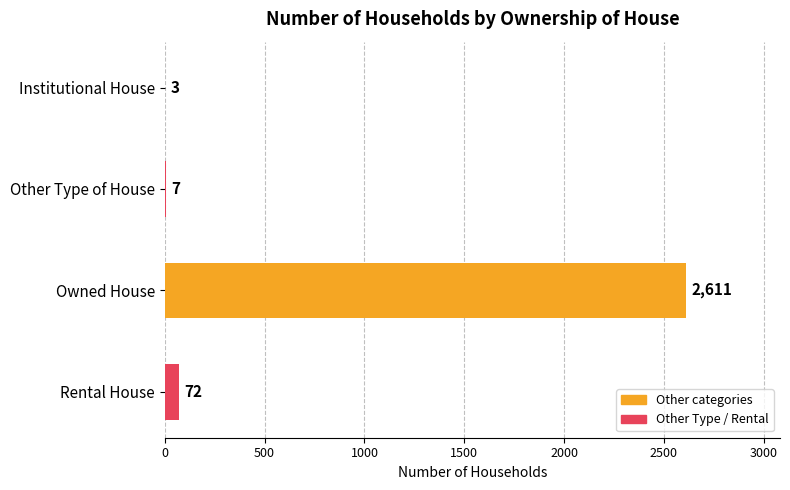

Reading top to bottom, list all the values displayed in this chart.

Institutional House=3	Other Type of House=7	Owned House=2611	Rental House=72